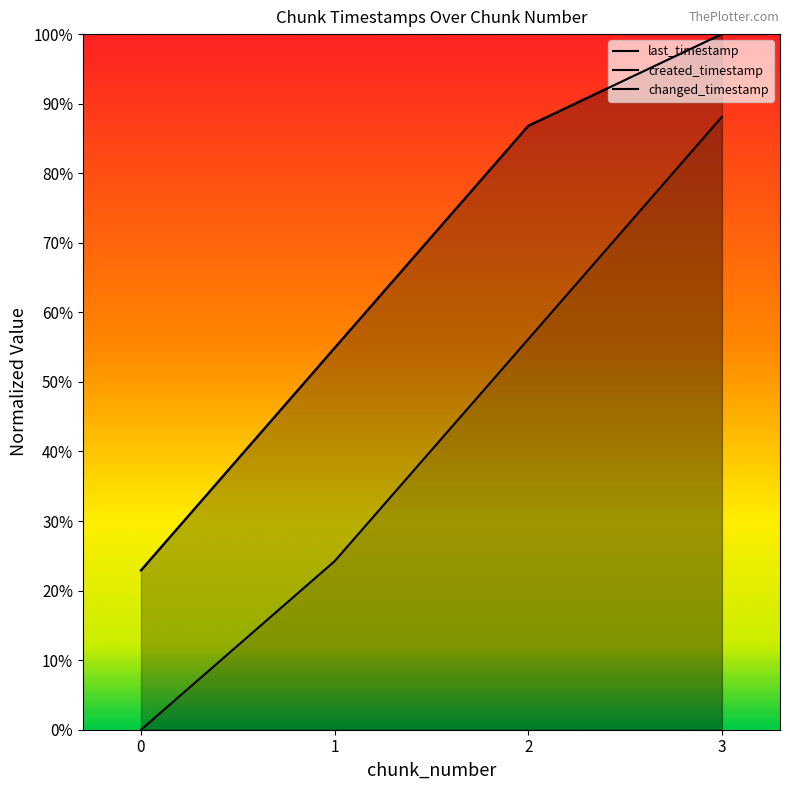

Rank the categories by last_timestamp (line) value from lowest to highest.

0, 1, 2, 3